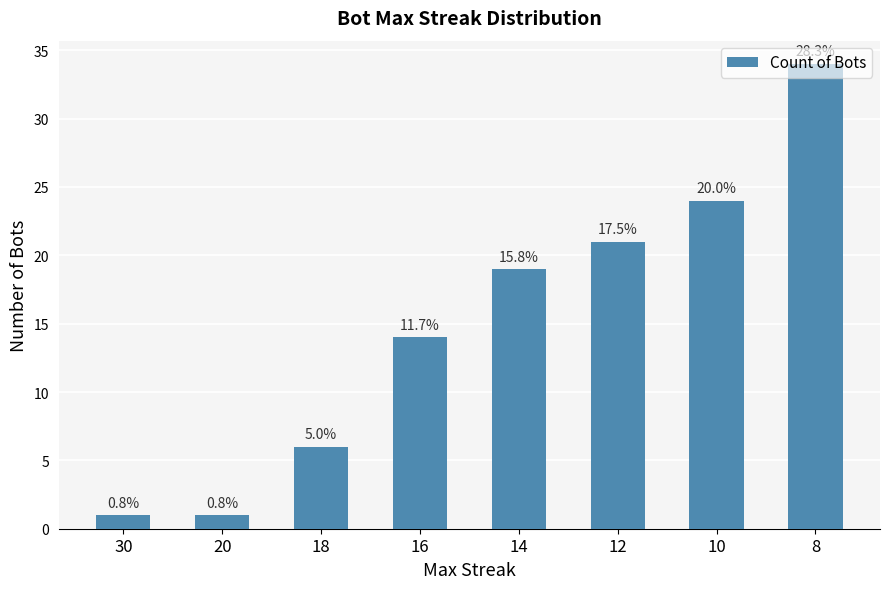

Rank the categories by value from lowest to highest.

30, 20, 18, 16, 14, 12, 10, 8